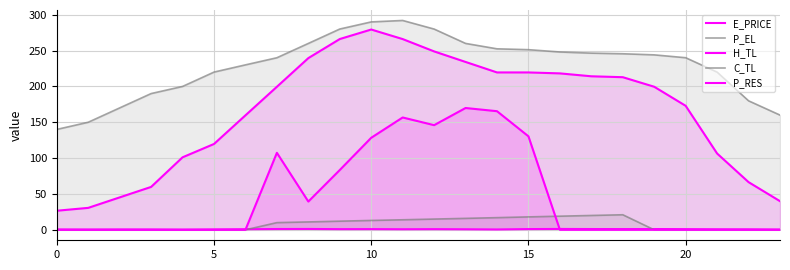

How many interior local peaks does the P_EL series have?

1